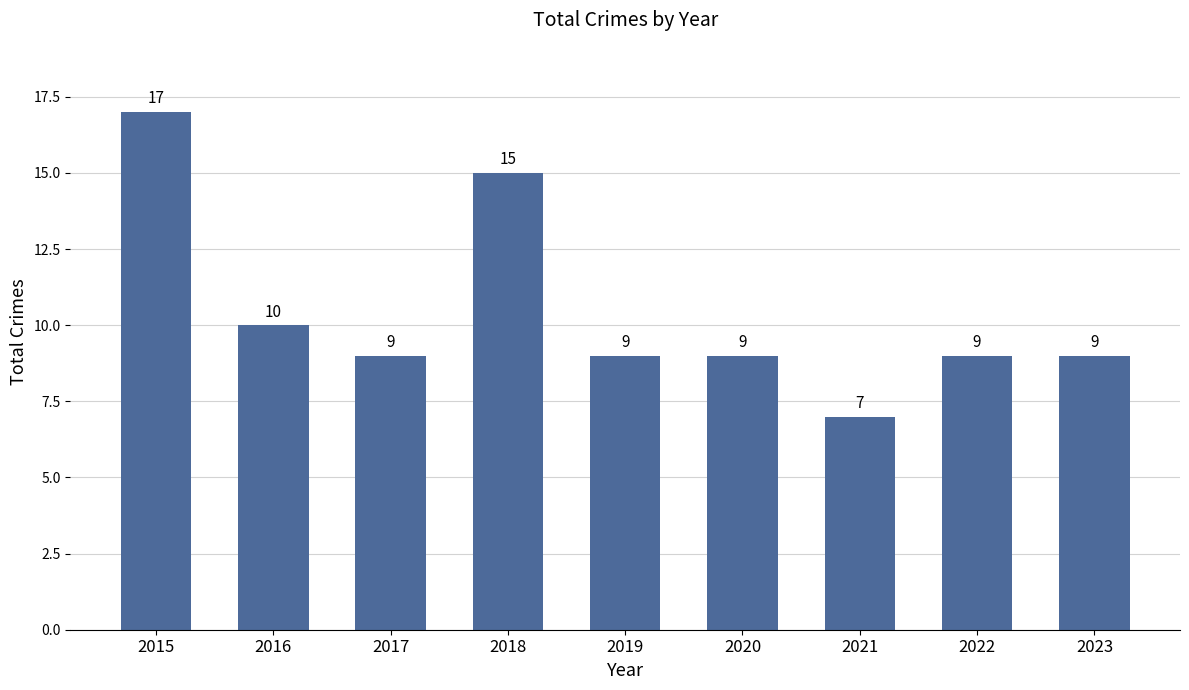

Reading right to left, list all the values displayed in this chart.

9	9	7	9	9	15	9	10	17